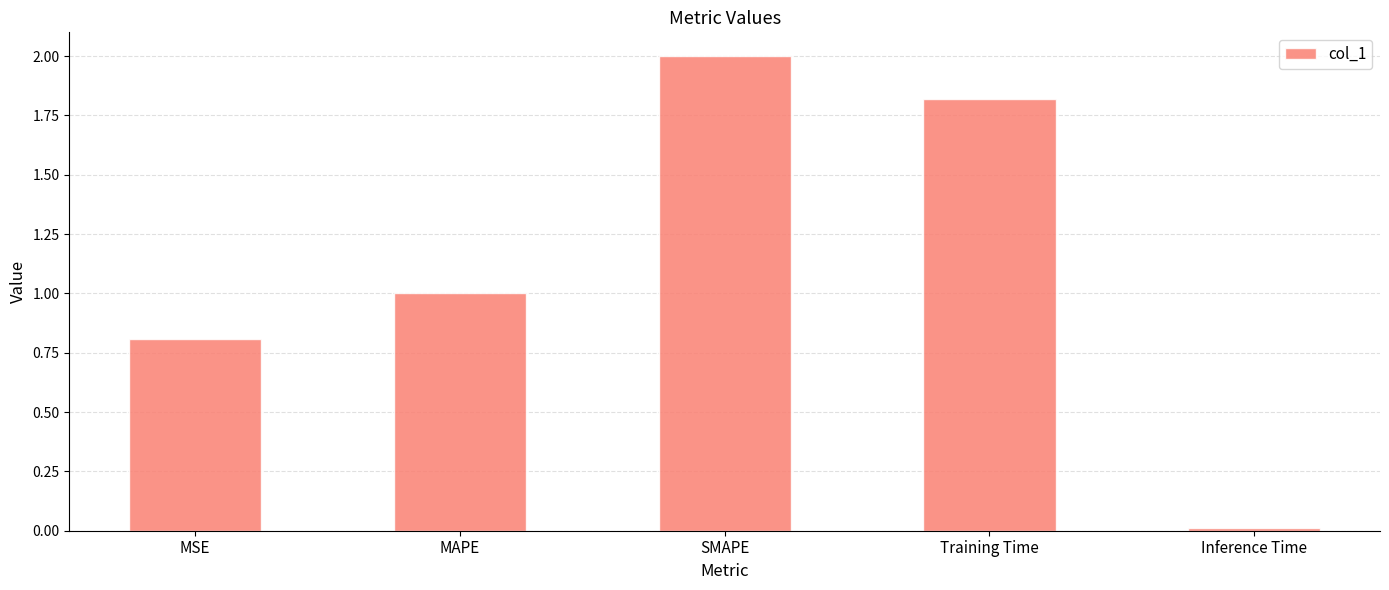

How many values exceed 1?

3